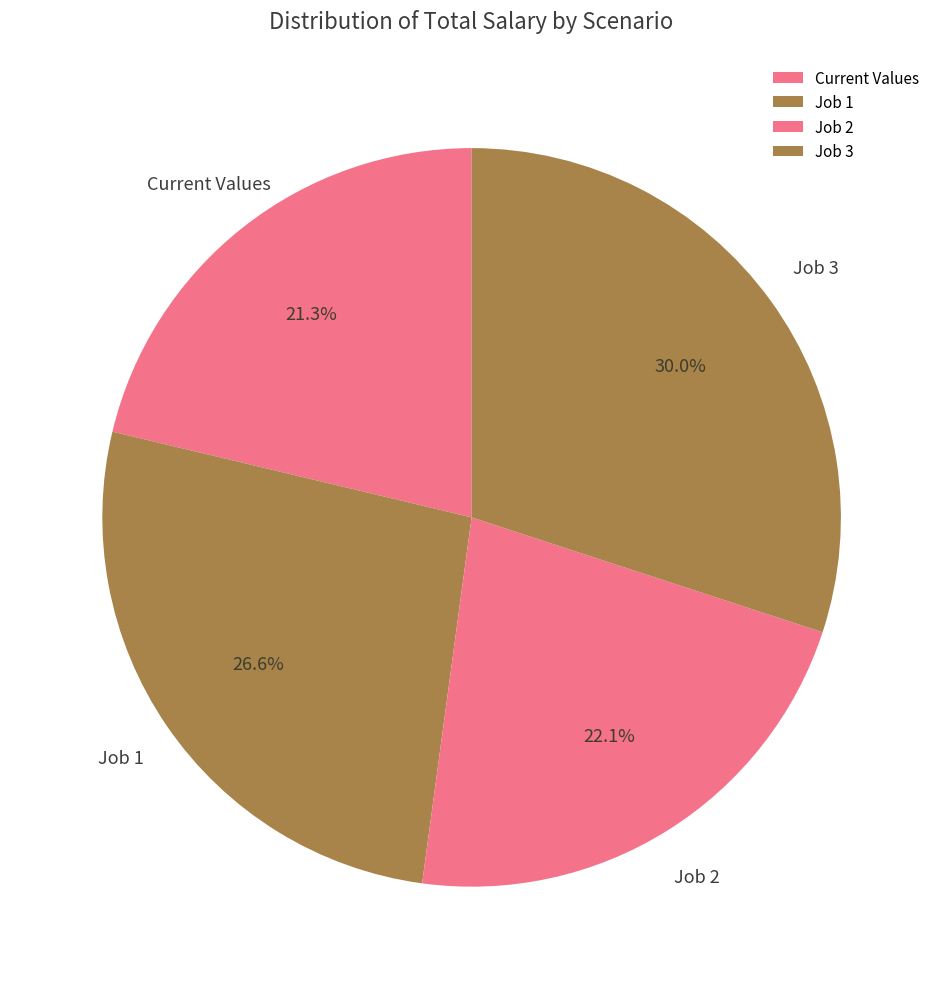

Count the number of slices in the pie.

4